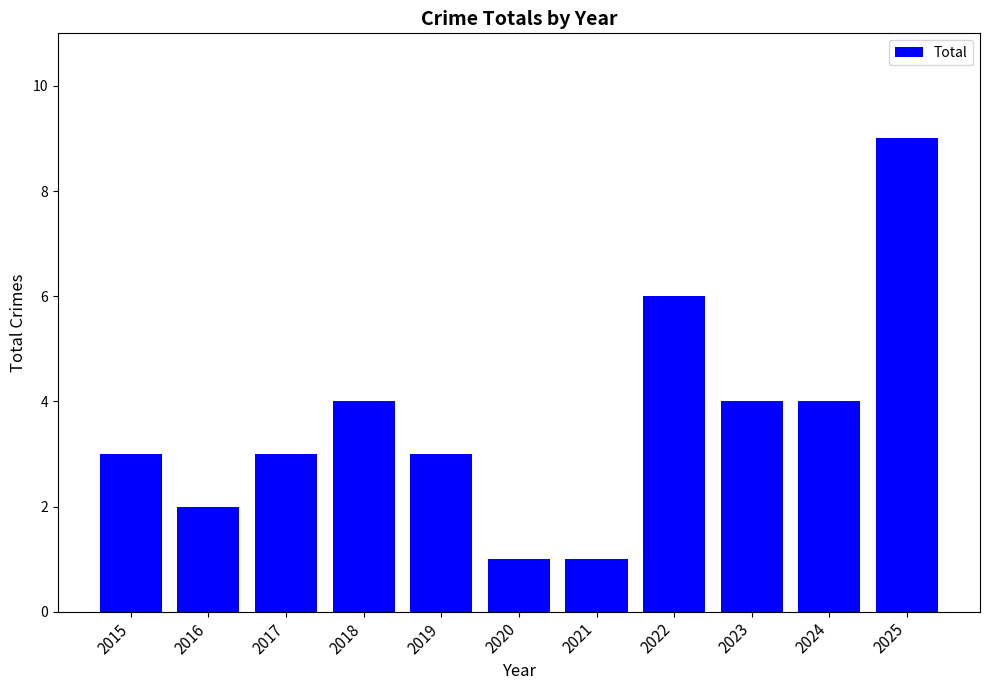

What is the ratio of the value at 2023 to the value at 2016?

2.0